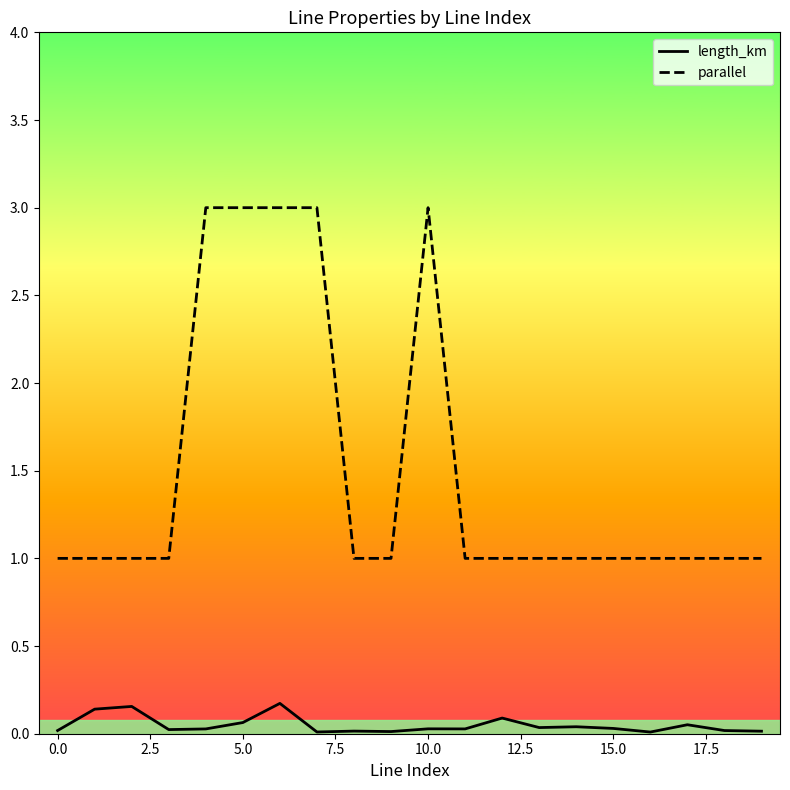

What is the average value of the parallel series?

1.5